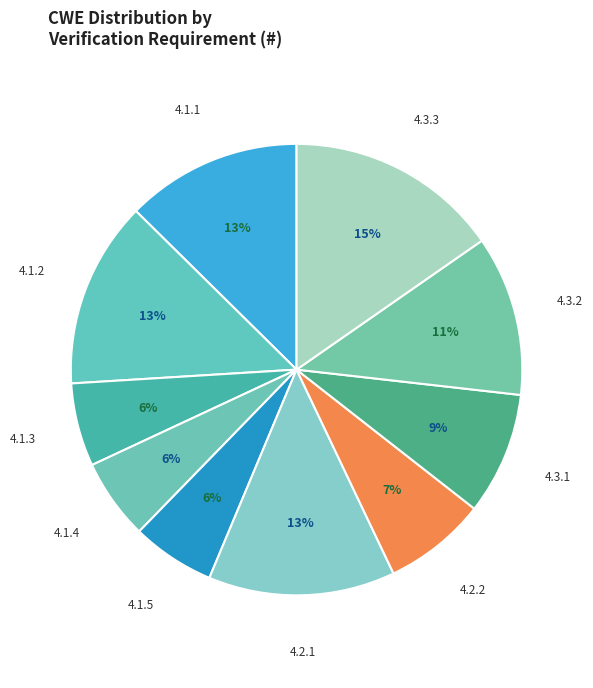

How many segments does this pie chart have?

10